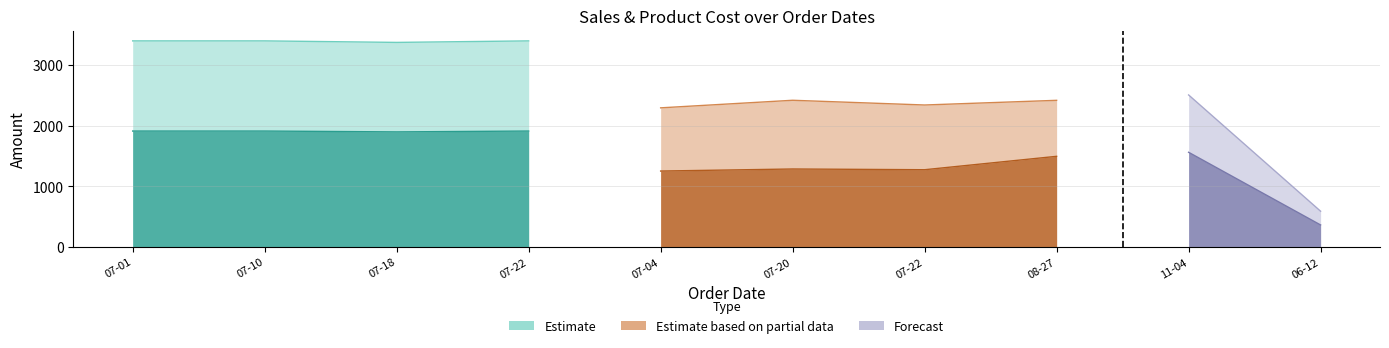

Read the SalesAmount value at 2007-11-04.

2507.9